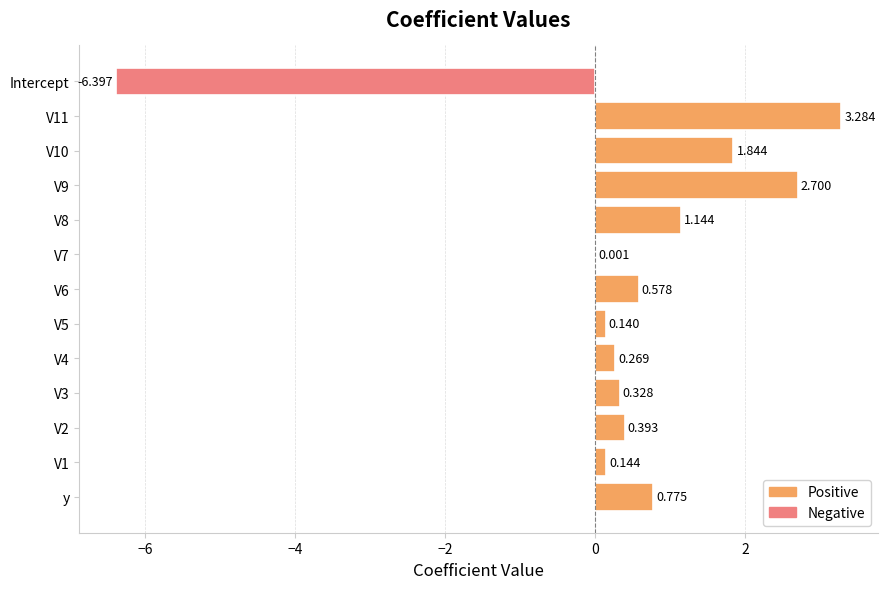

The chart shows a value of 2.7 at V9. True or false?

True